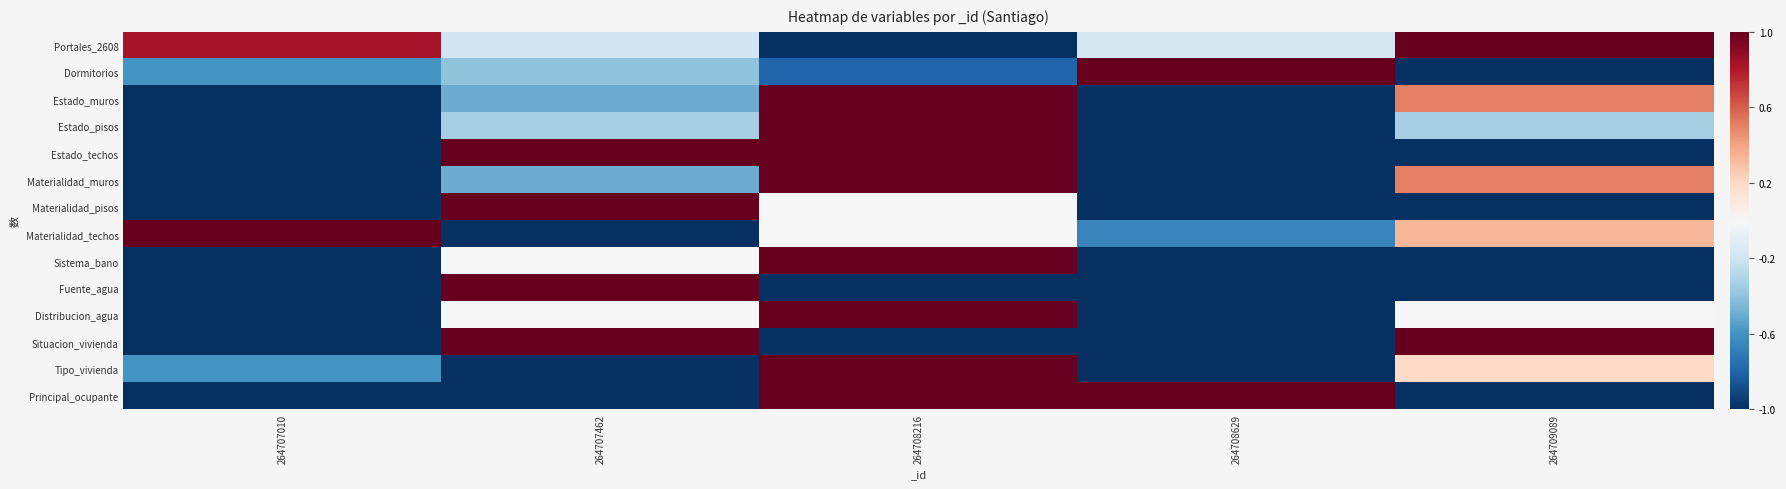

At which category is the sum across all series the highest?

264708216